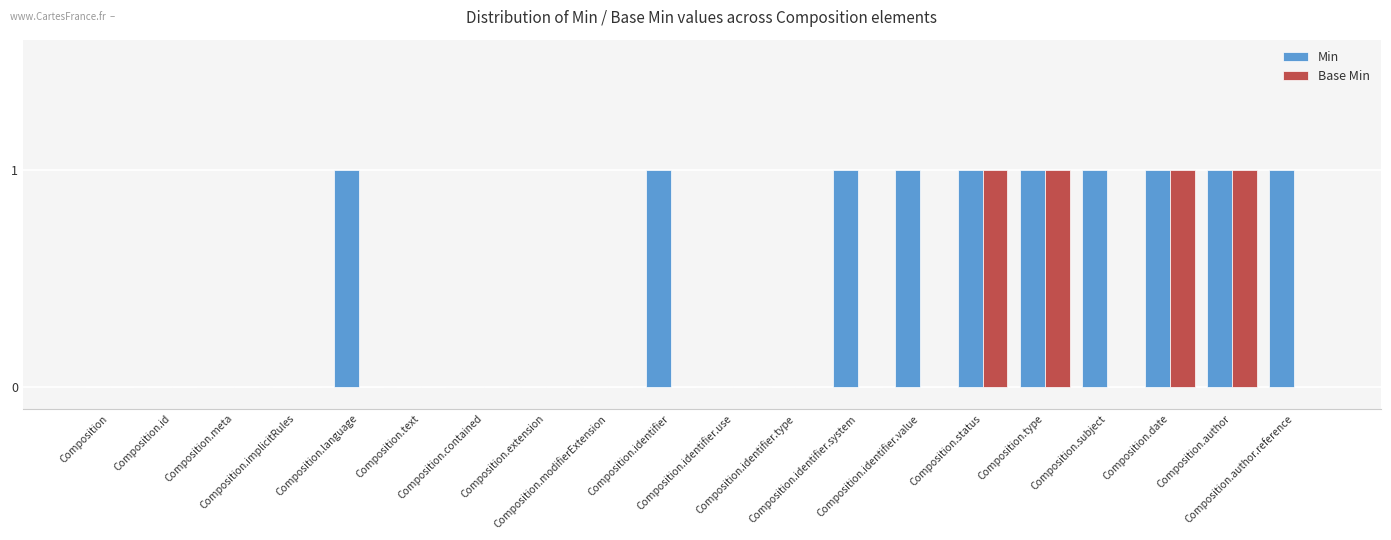

How many Min values are between 0 and 1?

20